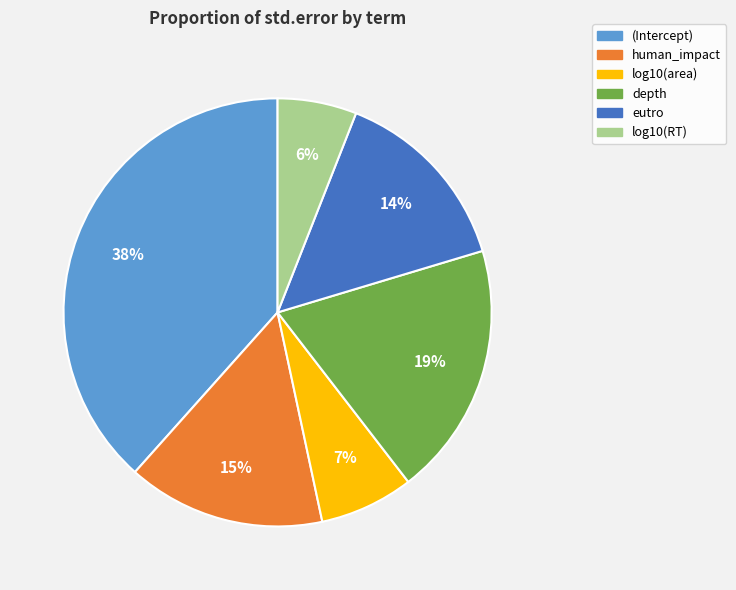

Is there a majority slice in this chart?

No